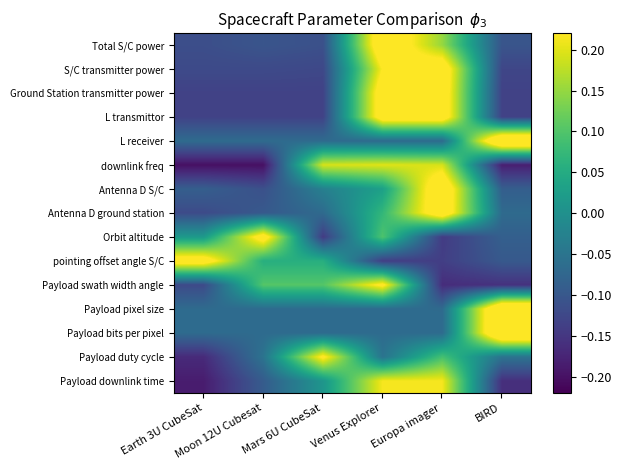

What is the smallest value displayed?

-0.2